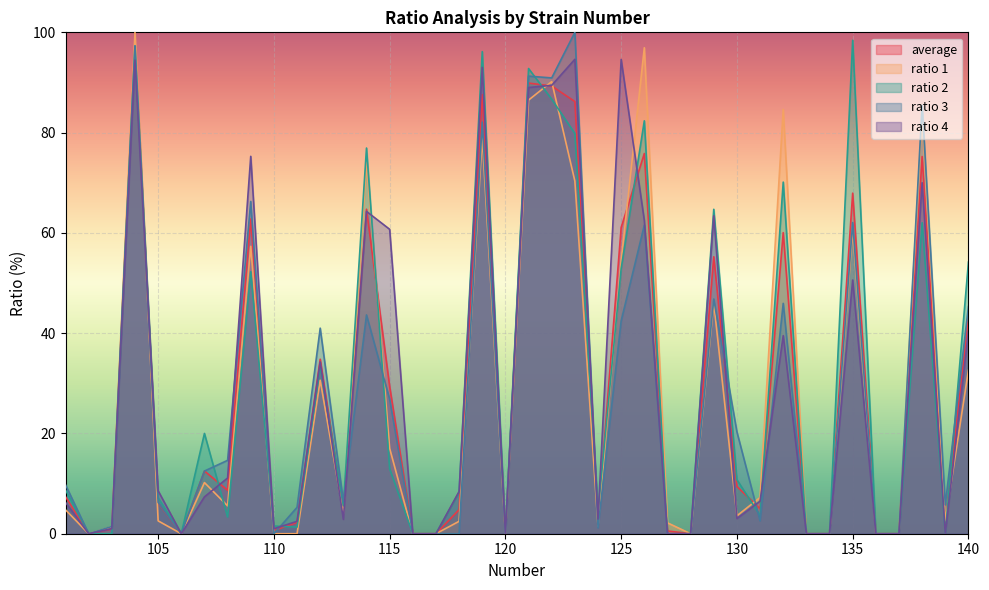

At which label does ratio2 first exceed 8?

101